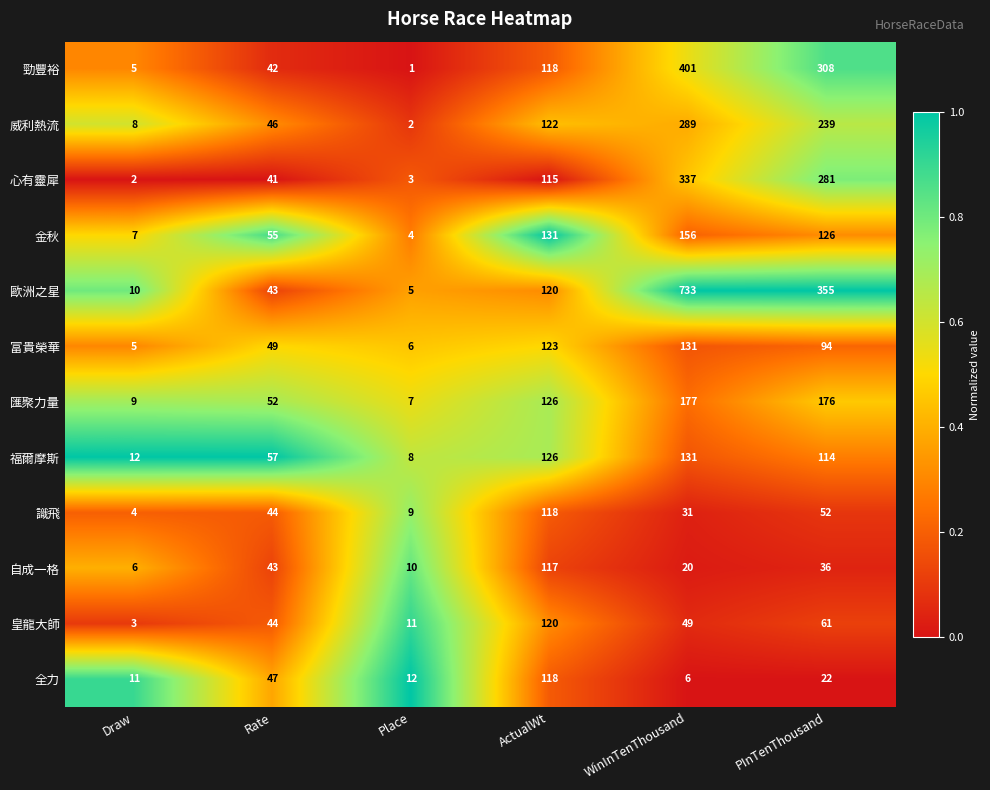

What is the sum of the 心有靈犀 values at ActualWt and WinInTenThousand?

452